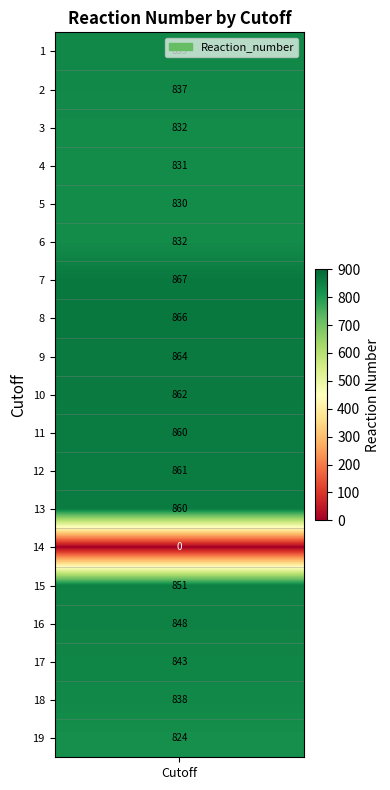

List the labels in order of value, largest first.

7, 8, 9, 10, 12, 11, 13, 15, 16, 17, 1, 18, 2, 3, 6, 4, 5, 19, 14